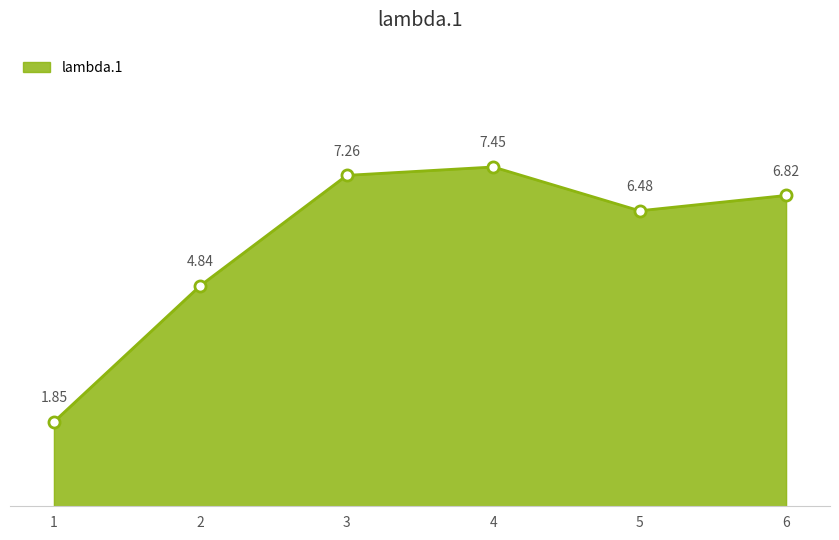

Between 1 and 5, which is larger?

5